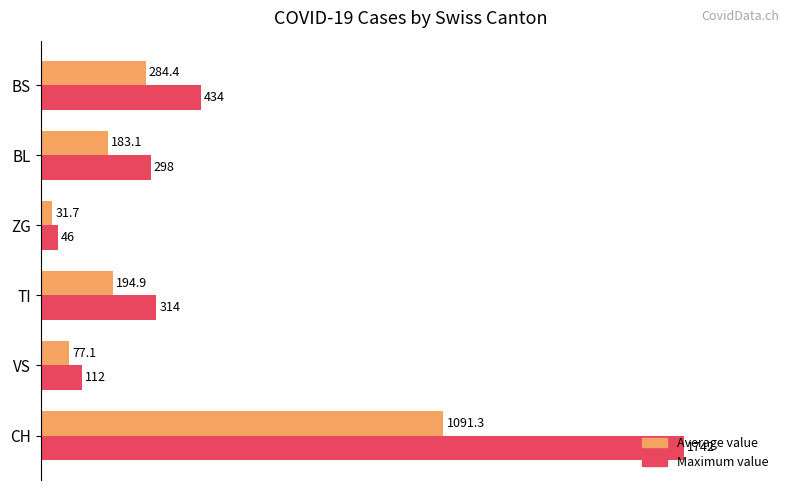

What are all the series names shown in the legend?

Average value, Maximum value